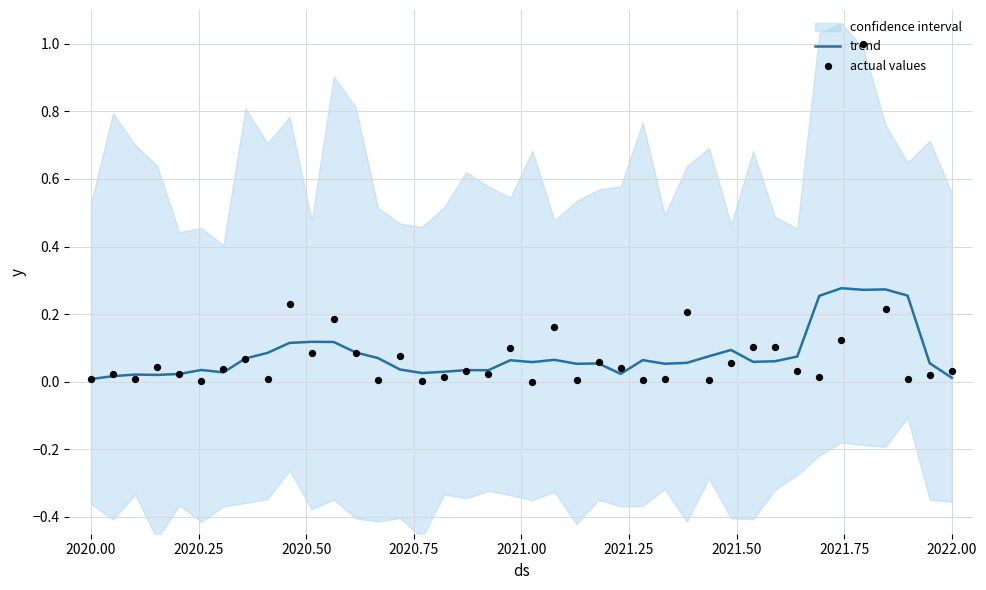

At how many categories does at least one series exceed 0?

40